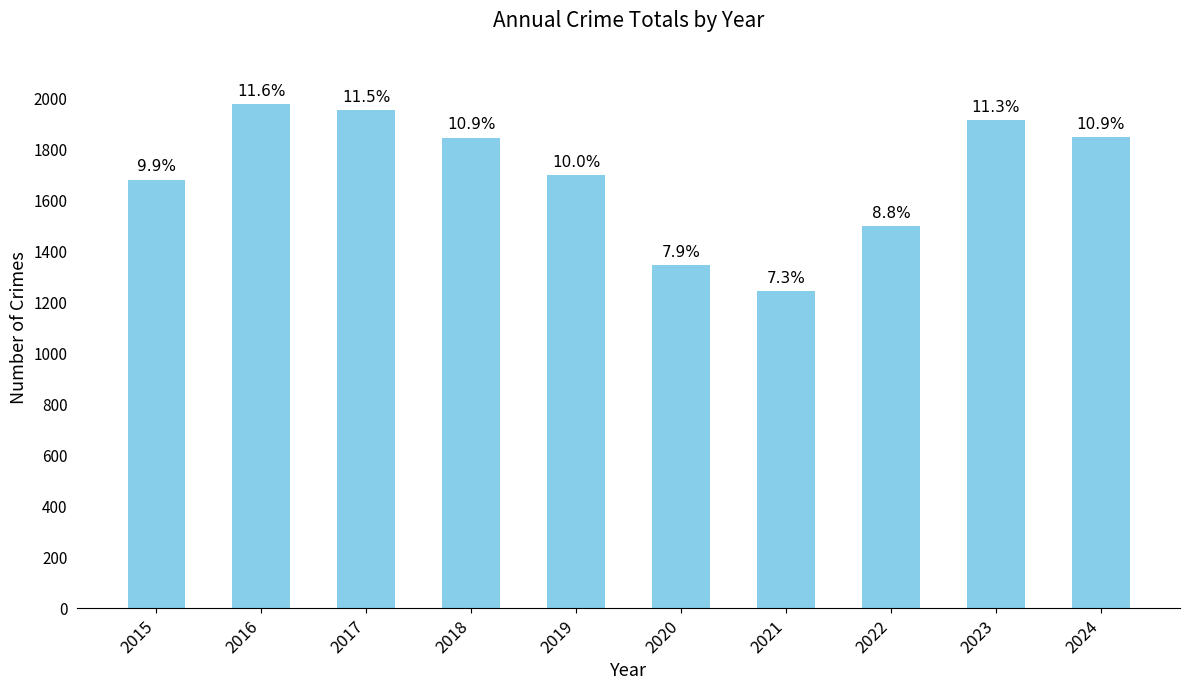

Are the bars horizontal?

No